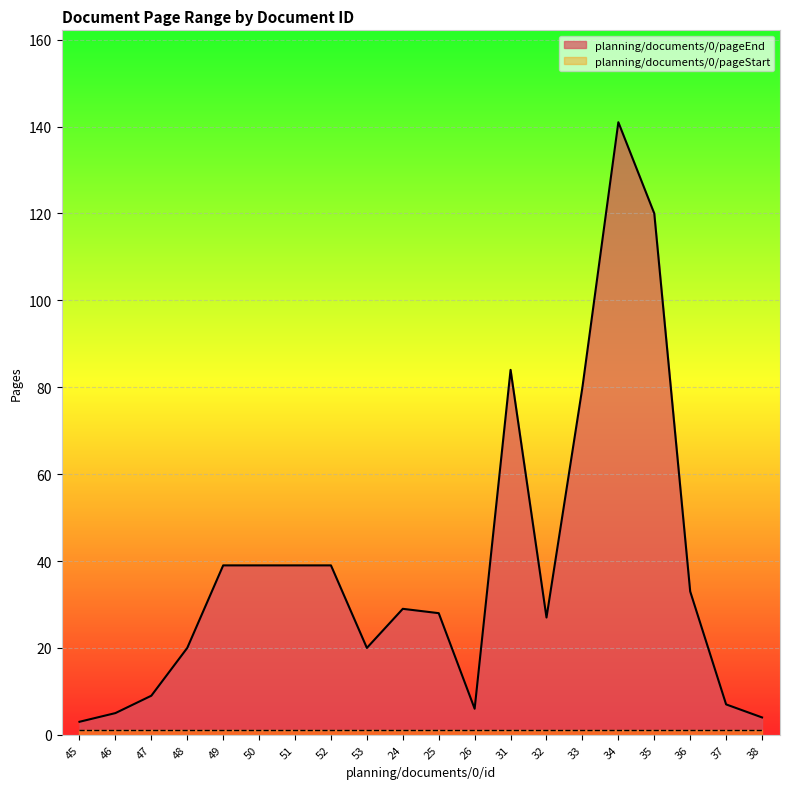

What is the maximum value shown in the chart?

141